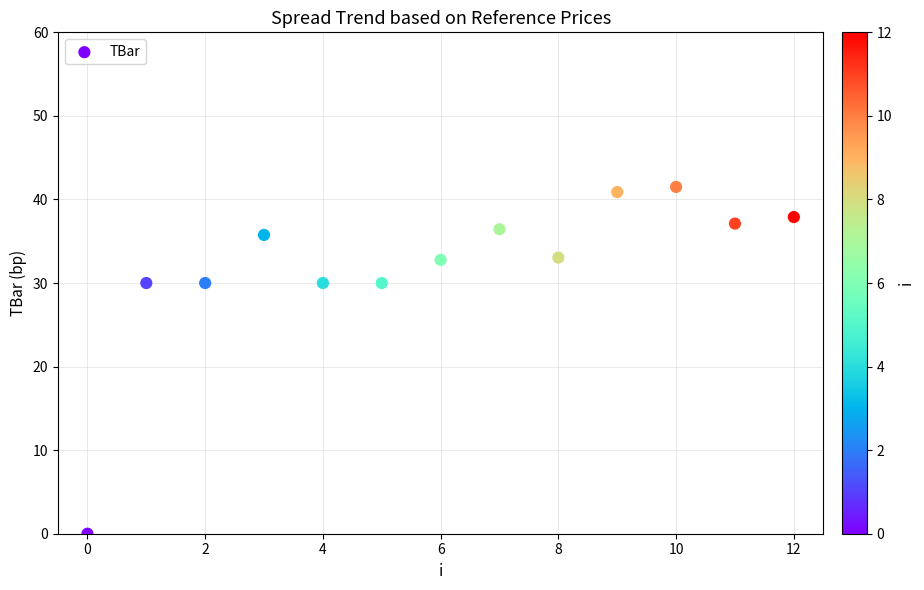

What is the range of Y values (max minus min)?

41.5